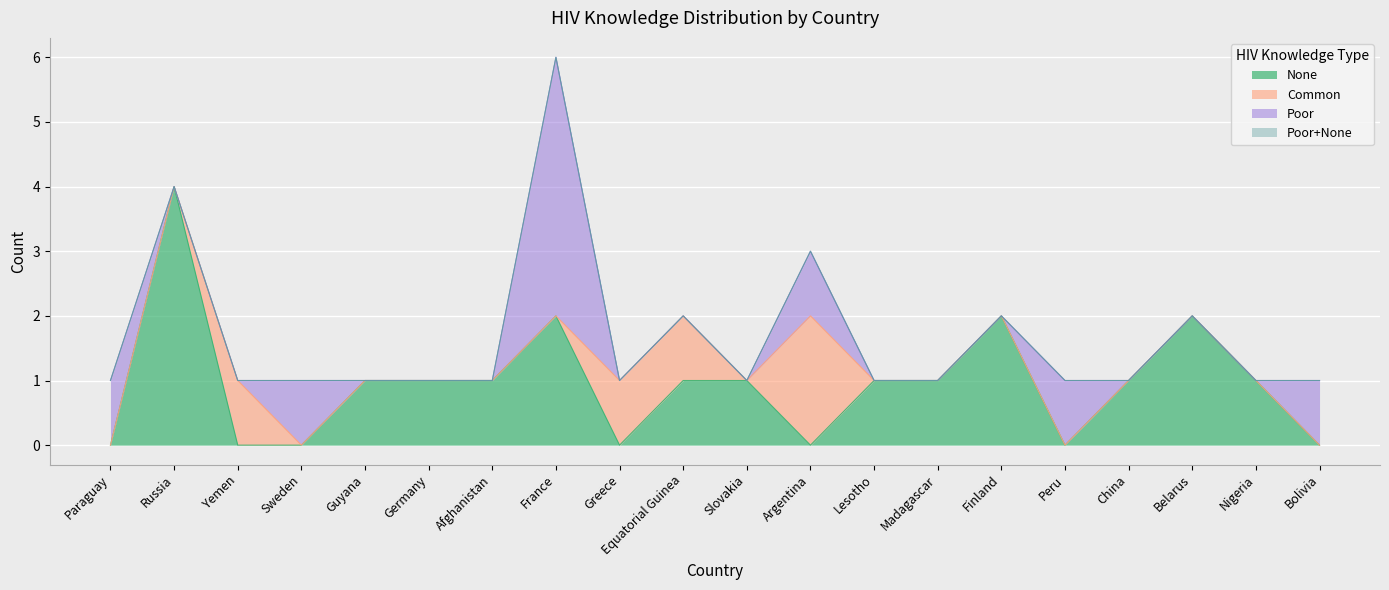

True or false: Poor+None has a value of 0 at Argentina.

True